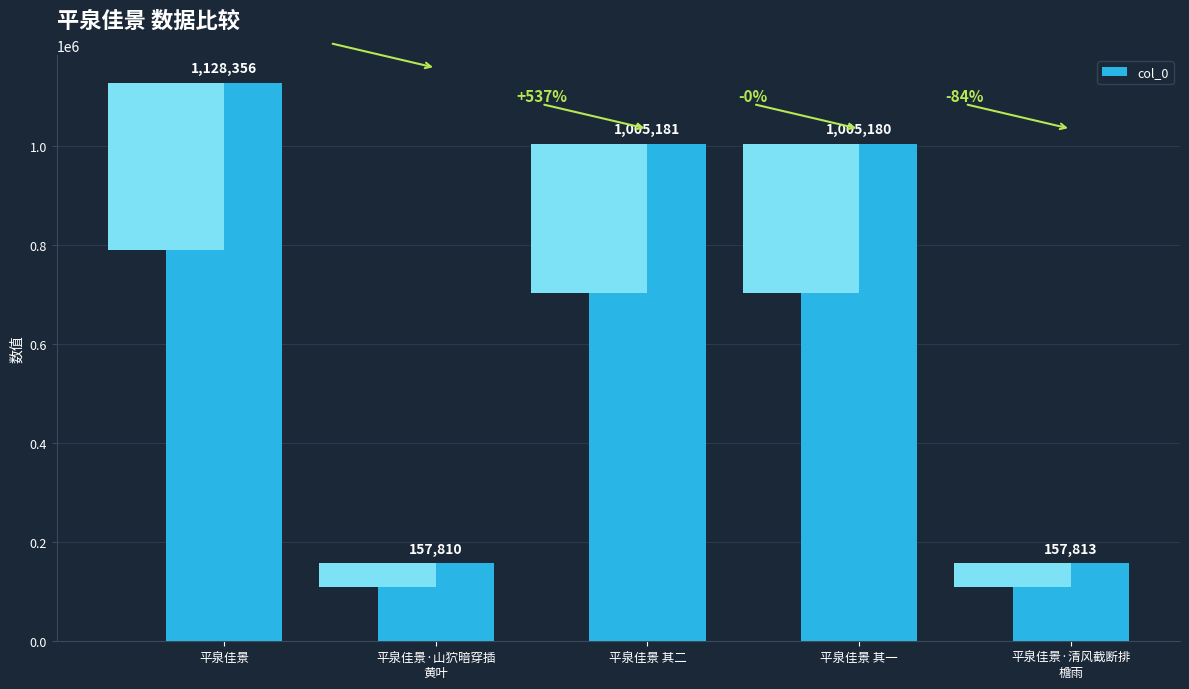

The value at 平泉佳景 其一 is 1375274. True or false?

False